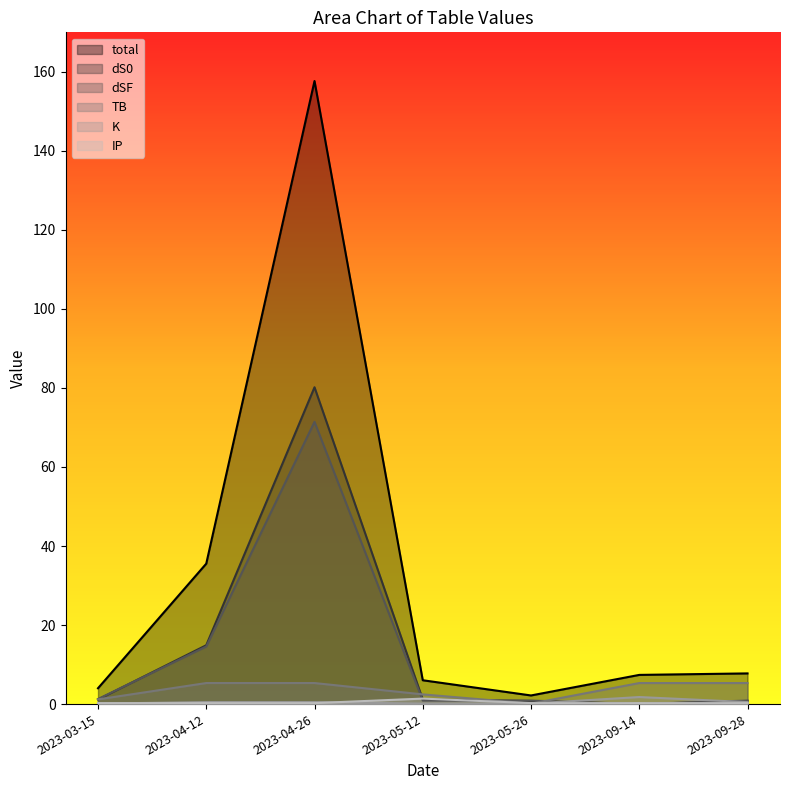

At which label is dSF closest to 35?

2023-04-12